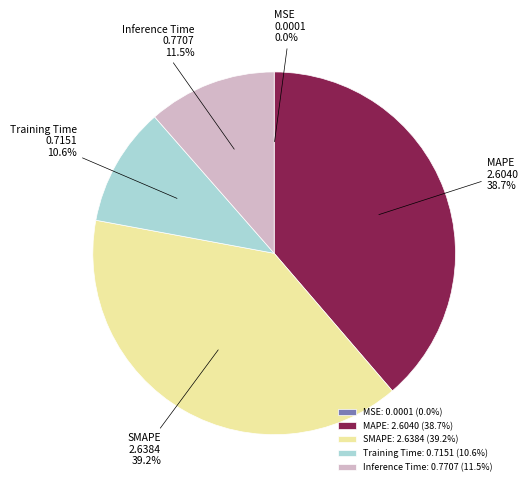

True or false: SMAPE accounts for 39% of the total.

True